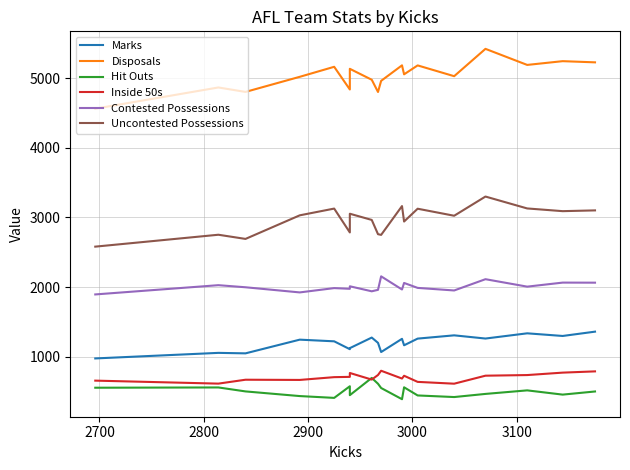

How many lines are shown in the chart?

6